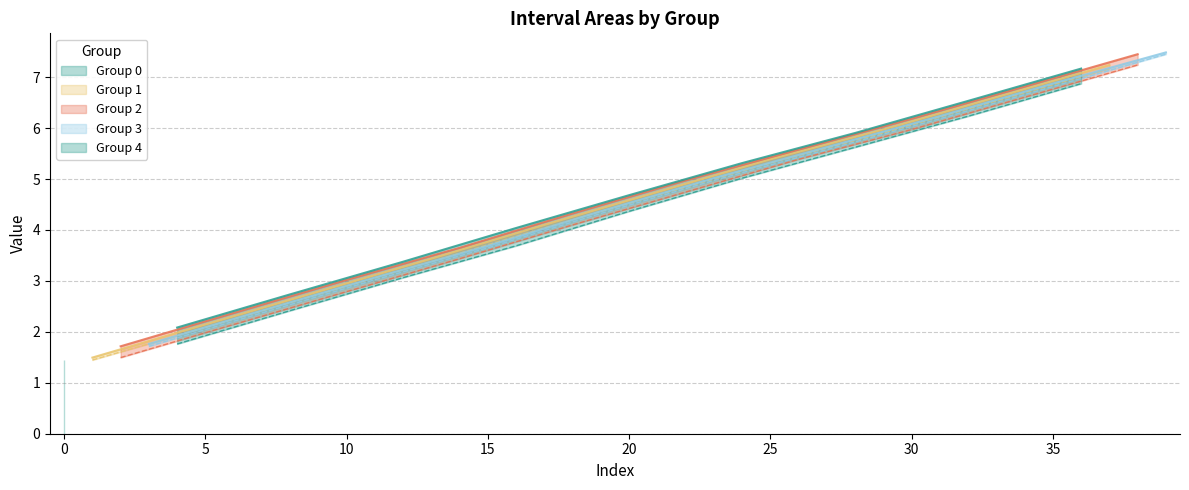

The value of col_0 at 9 is 4.0. True or false?

False